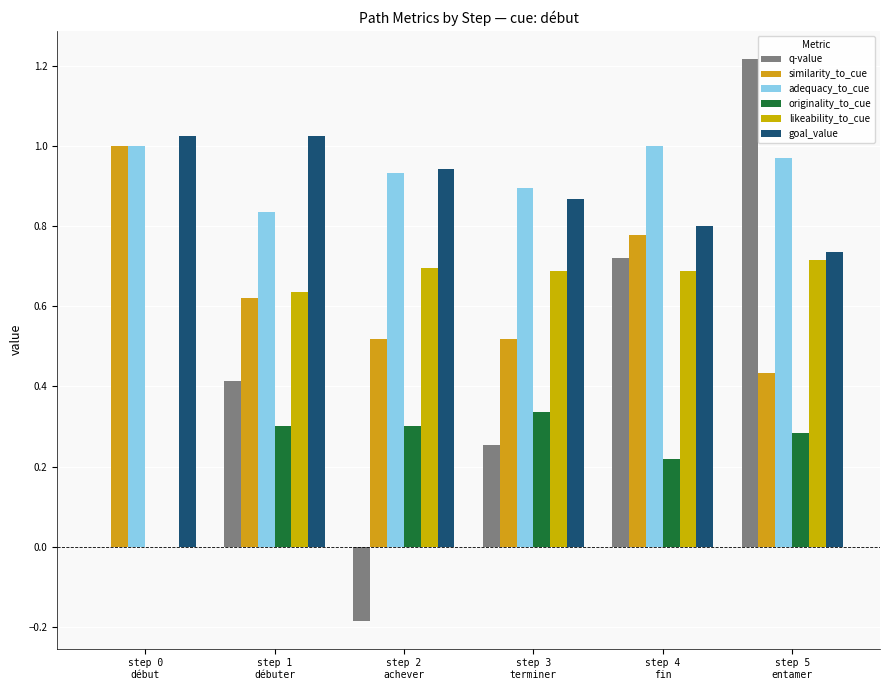

Which series has the largest total across all categories?

adequacy_to_cue